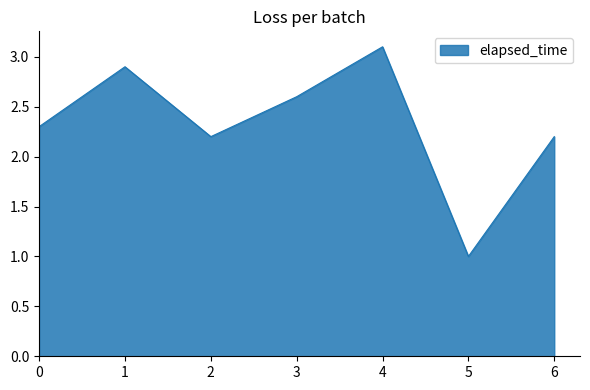

Is it true that the value at 1 is 2.9?

True